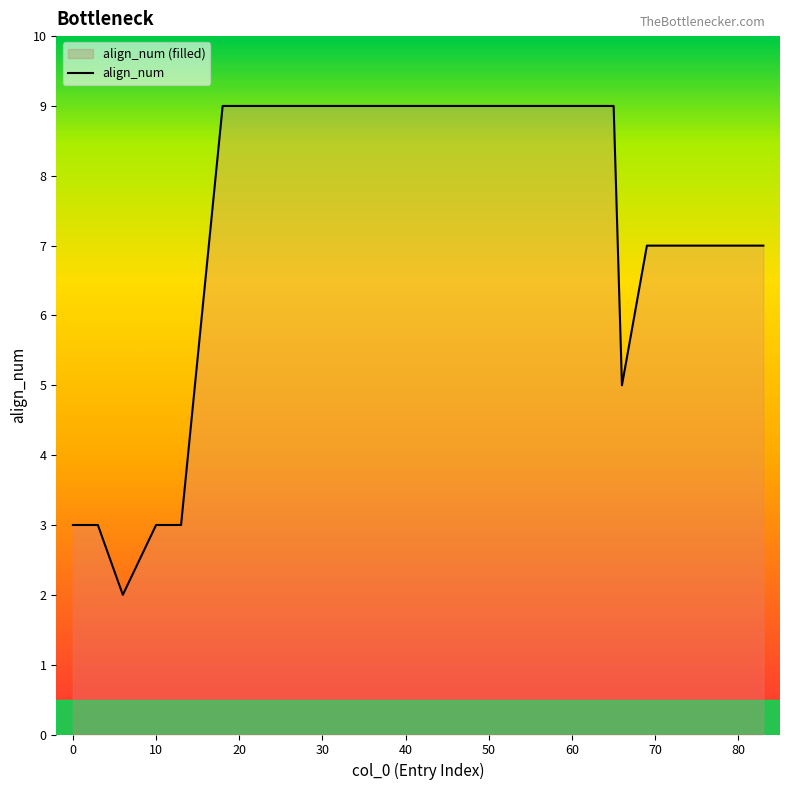

True or false: there are more than 2 points higher than both neighbors.

False